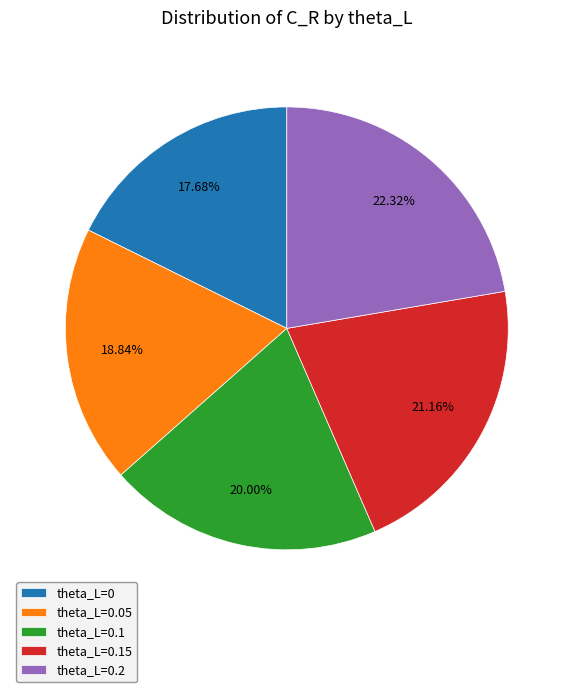

Between theta_L=0 and theta_L=0.1, which is larger?

theta_L=0.1